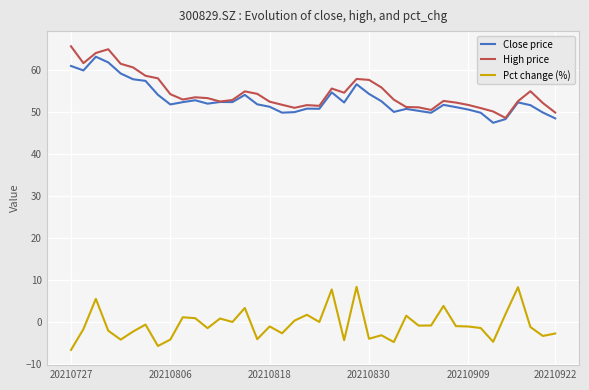

True or false: High price and Pct change (%) cross at least once.

False